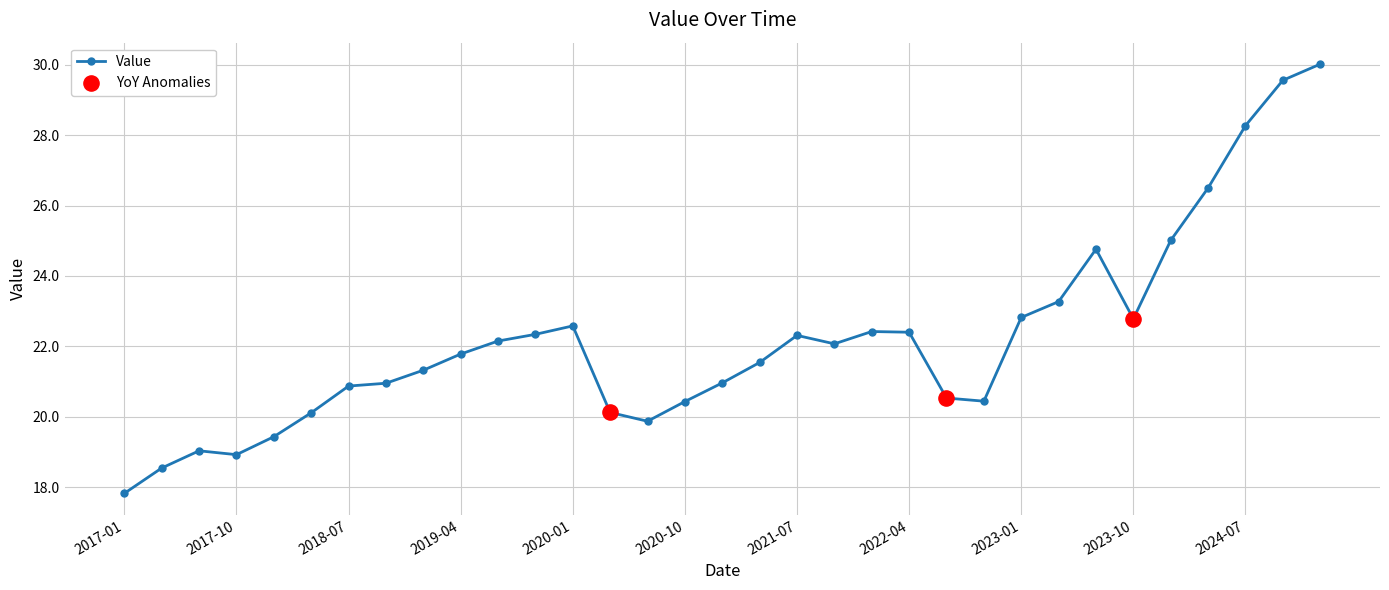

True or false: there are more than 1 points higher than both neighbors.

True